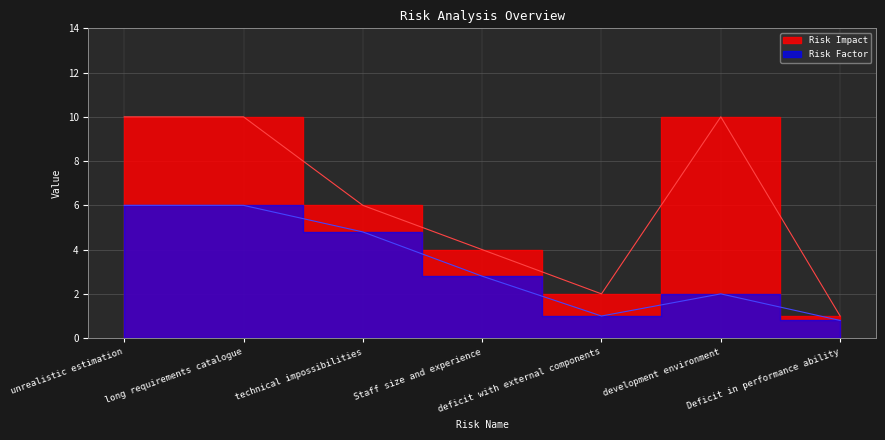

Which series changed the most between technical impossibilities and deficit with external components?

Risk Impact